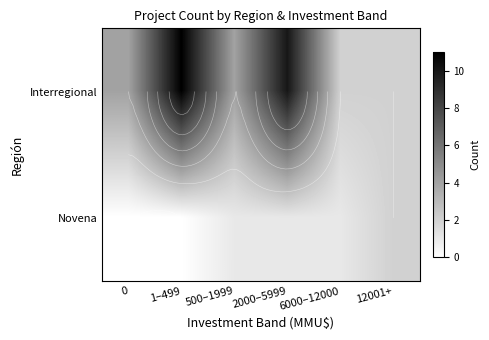

What is the difference between the second highest and minimum values in the Novena series?

1